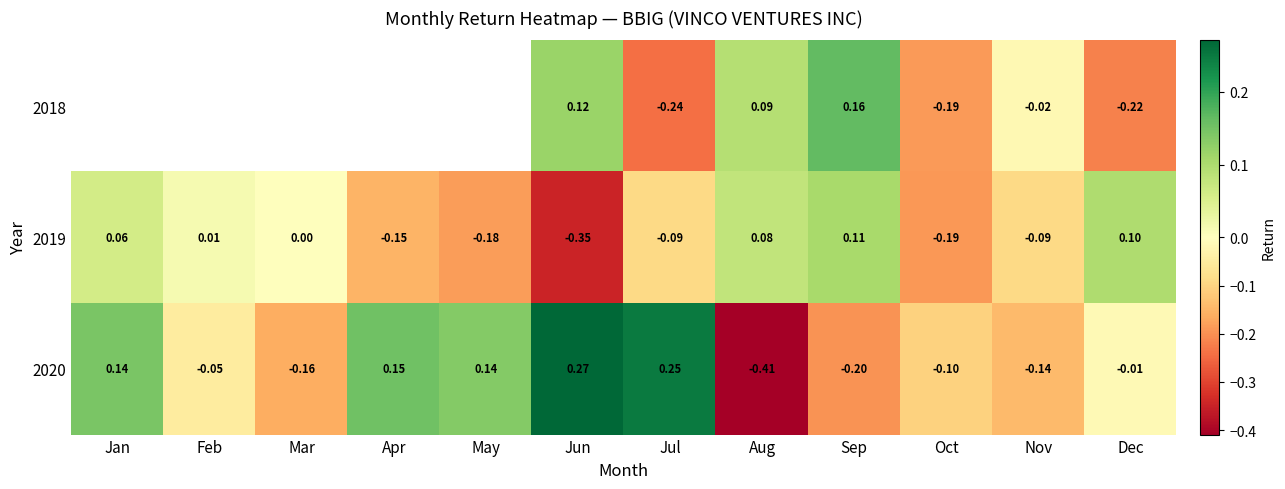

At which label does 2020 first exceed 0?

Jan